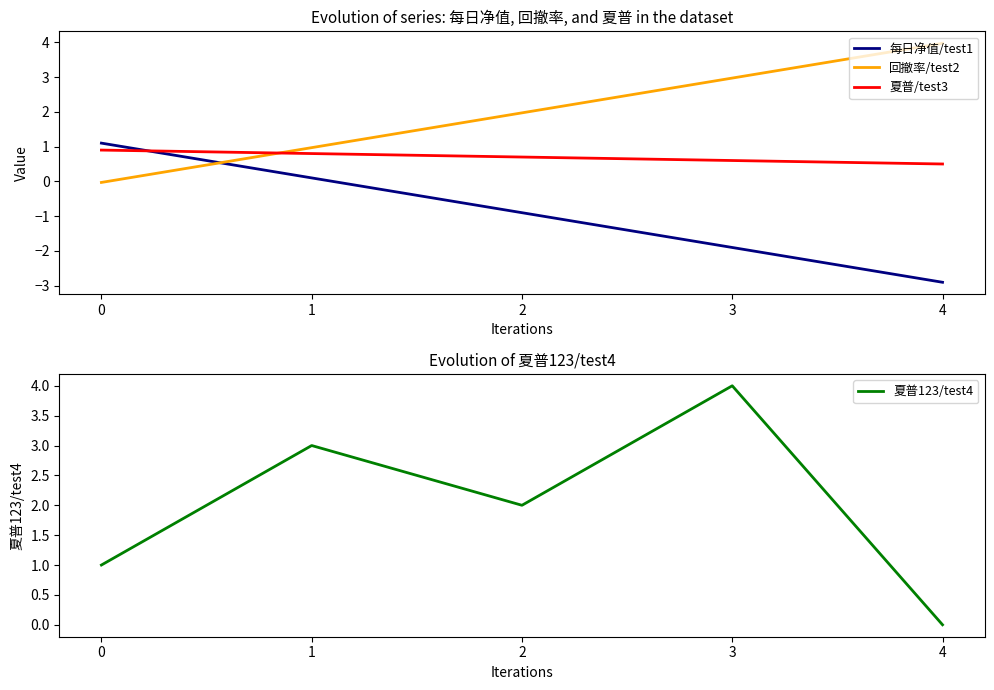

True or false: 夏普123/test4 and 回撤率/test2 cross at least once.

True